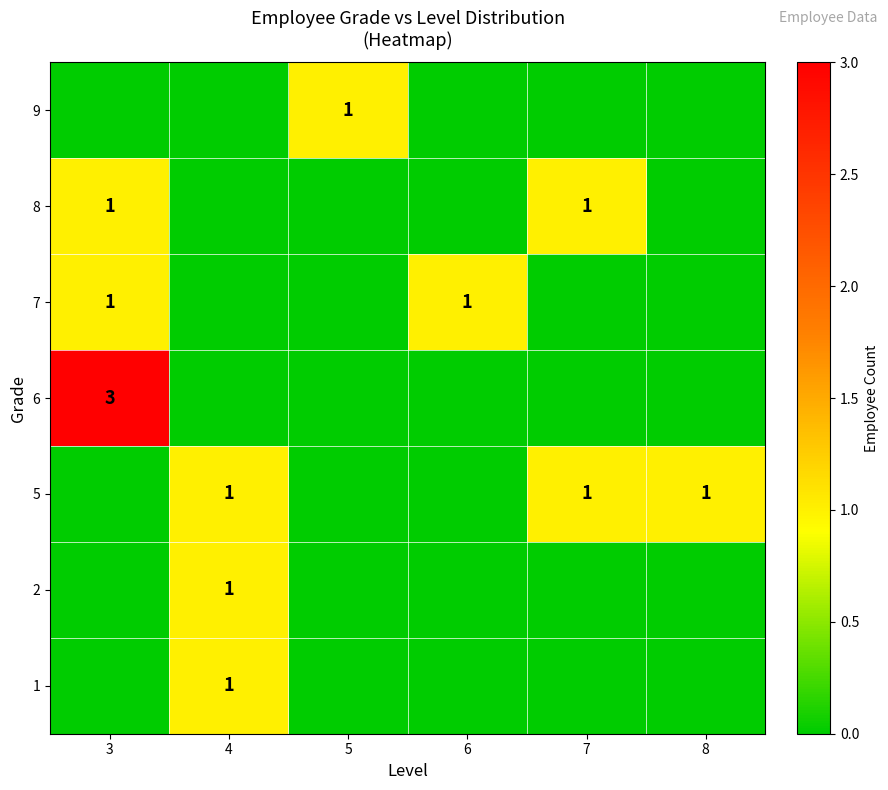

Rank the categories by row_2 value from lowest to highest.

4, 5, 7, 8, 3, 6